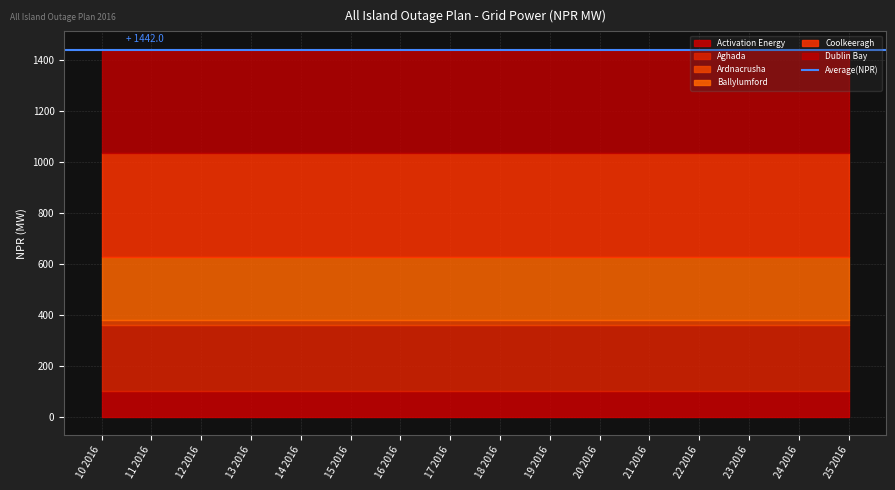

At which label does Aghada reach its minimum?

10 2016